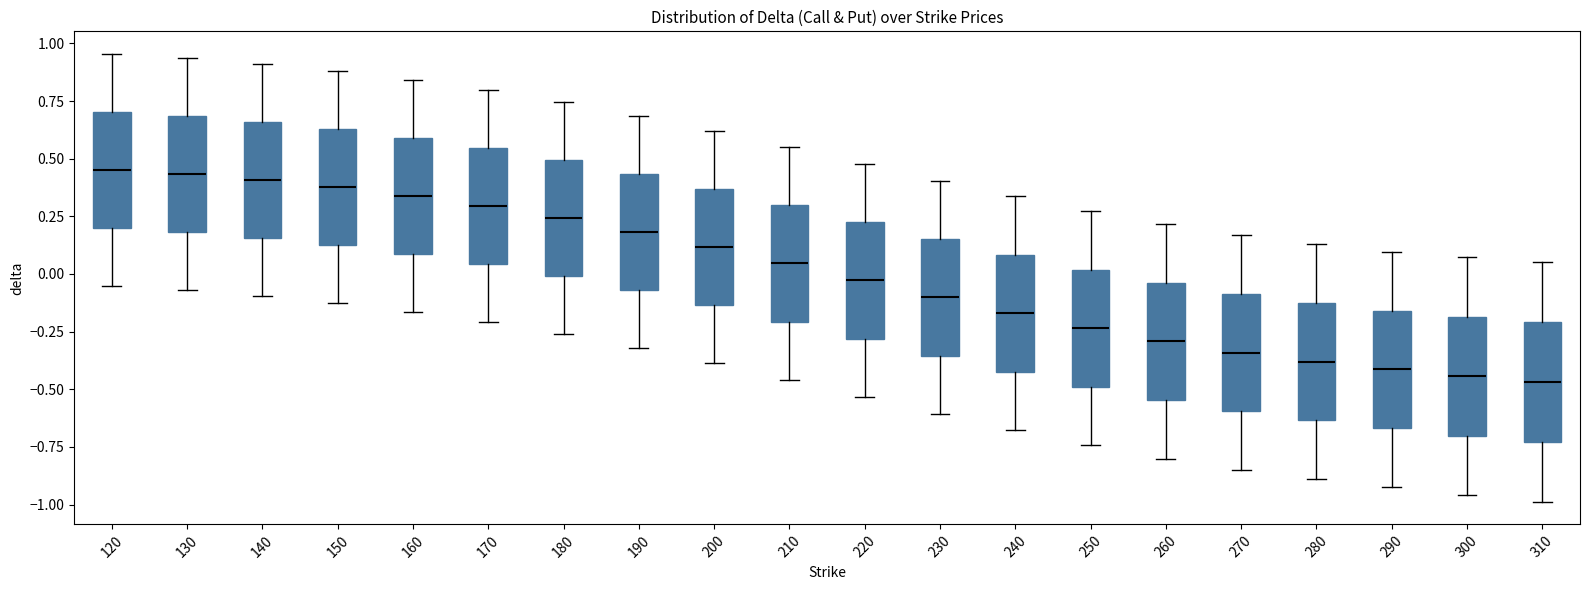

Reading left to right, transcribe this box plot: for each box, give where its median line is, the range the box spans, and where its two whiskers end, as read against the y-axis. The values are not printed on the chart, so give them approximately, as read against the axis.

120: median 0.45, box 0.20 to 0.70, whiskers -0.05 to 0.95
130: median 0.45, box 0.20 to 0.70, whiskers -0.05 to 0.95
140: median 0.40, box 0.15 to 0.65, whiskers -0.10 to 0.90
150: median 0.40, box 0.15 to 0.65, whiskers -0.15 to 0.90
160: median 0.35, box 0.10 to 0.60, whiskers -0.15 to 0.85
170: median 0.30, box 0.05 to 0.55, whiskers -0.20 to 0.80
180: median 0.25, box 0.00 to 0.50, whiskers -0.25 to 0.75
190: median 0.20, box -0.05 to 0.45, whiskers -0.30 to 0.70
200: median 0.10, box -0.15 to 0.35, whiskers -0.40 to 0.60
210: median 0.05, box -0.20 to 0.30, whiskers -0.45 to 0.55
220: median -0.05, box -0.30 to 0.25, whiskers -0.55 to 0.50
230: median -0.10, box -0.35 to 0.15, whiskers -0.60 to 0.40
240: median -0.15, box -0.40 to 0.10, whiskers -0.70 to 0.35
250: median -0.25, box -0.50 to 0.00, whiskers -0.75 to 0.25
260: median -0.30, box -0.55 to -0.05, whiskers -0.80 to 0.20
270: median -0.35, box -0.60 to -0.10, whiskers -0.85 to 0.15
280: median -0.40, box -0.65 to -0.15, whiskers -0.90 to 0.15
290: median -0.40, box -0.65 to -0.15, whiskers -0.90 to 0.10
300: median -0.45, box -0.70 to -0.20, whiskers -0.95 to 0.05
310: median -0.45, box -0.75 to -0.20, whiskers -1.00 to 0.05